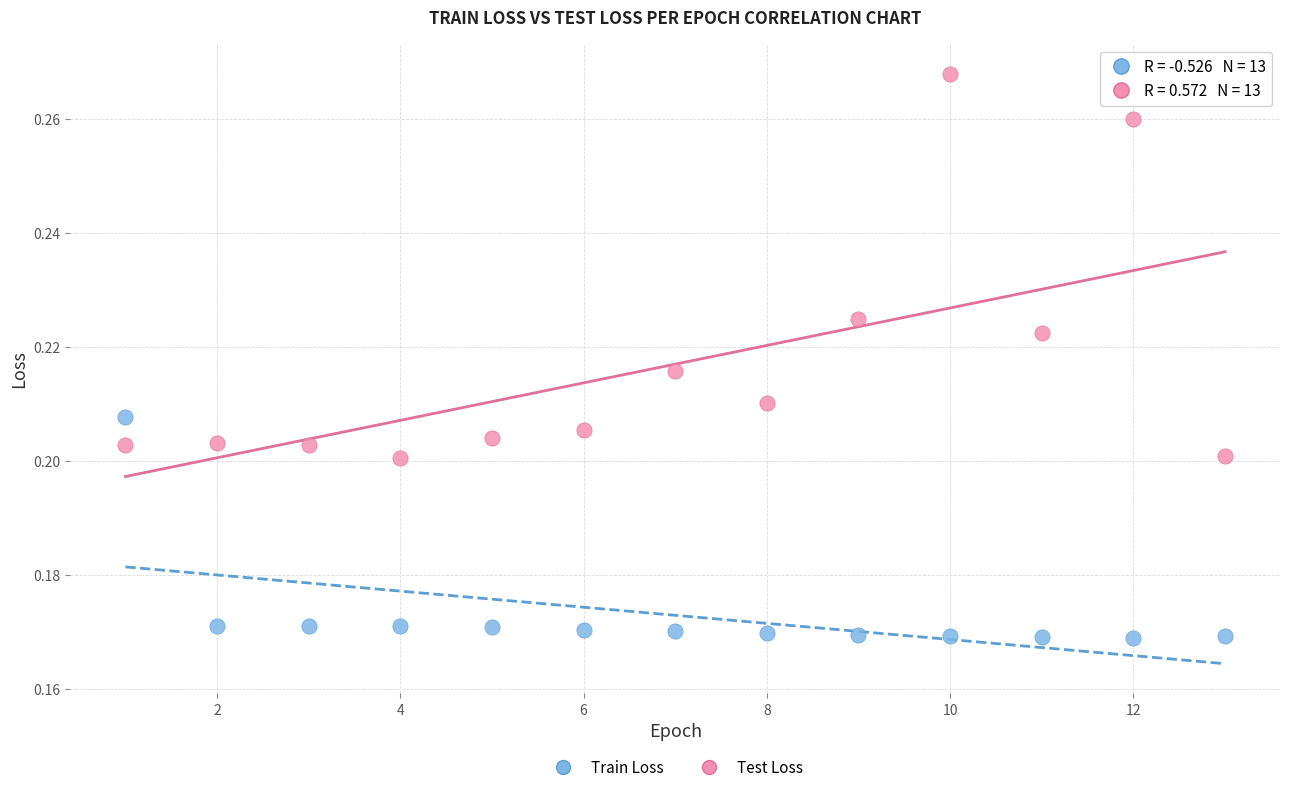

What are all the series names shown in the legend?

Train Loss, Test Loss